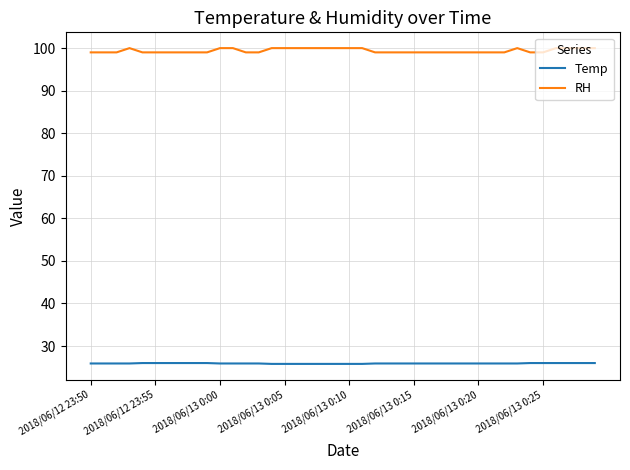

What is the difference between the maximum and second lowest values in the RH series?

1.0